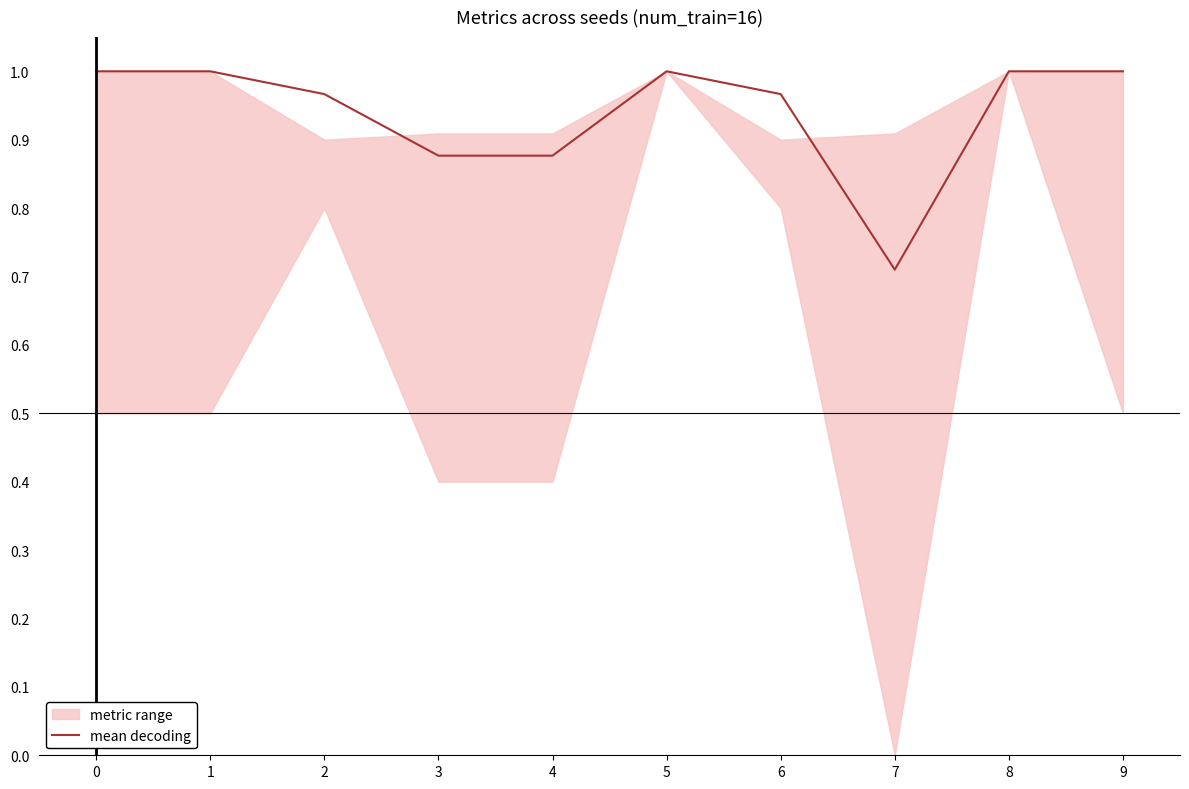

Reading right to left, transcribe all the data shown in this chart.

9=1.0	8=1.0	7=0.7	6=1.0	5=1.0	4=0.9	3=0.9	2=1.0	1=1.0	0=1.0